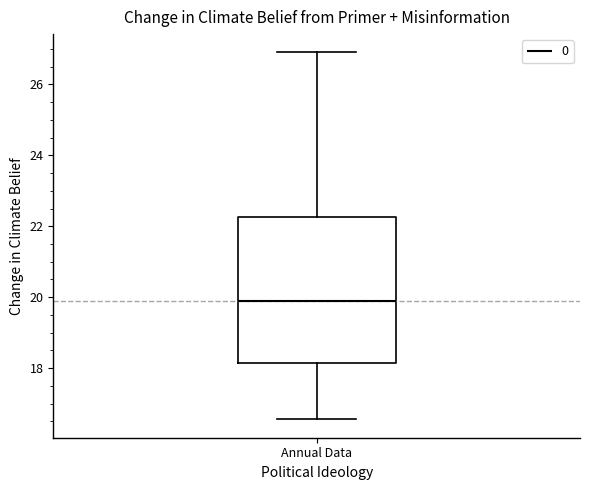

Read this box plot against the y-axis: the position of the median line, the range covered by the box, and the ends of both whiskers. The values are not printed on the chart, so give them approximately, as read against the axis.

median 20.0, box 18.2 to 22.2, whiskers 16.6 to 26.8